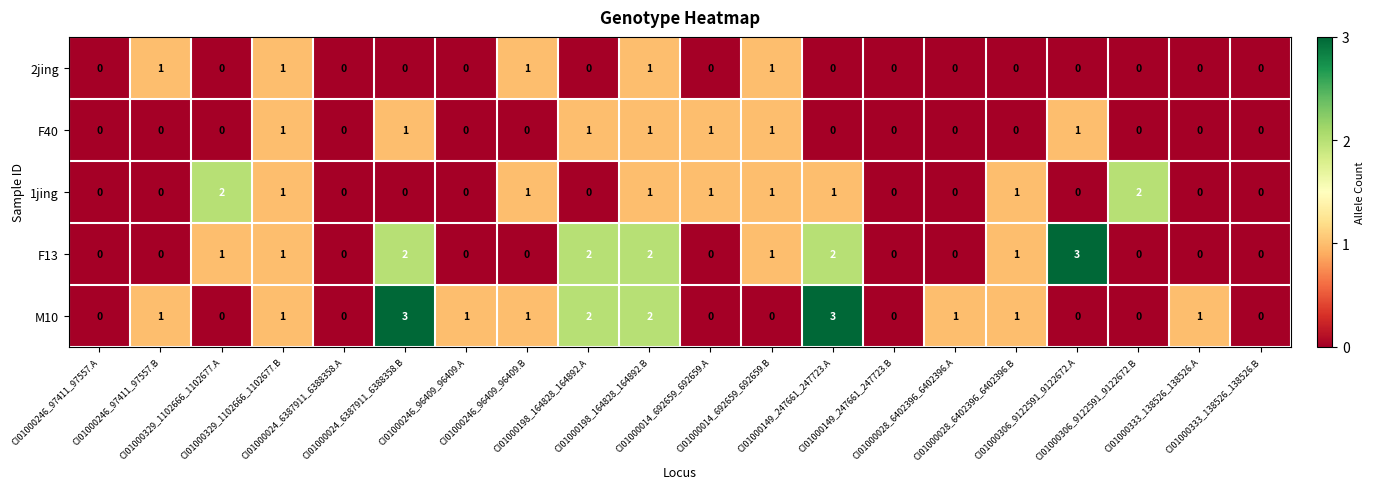

List the series in order of their overall mean, highest first.

M10, F13, 1jing, F40, 2jing